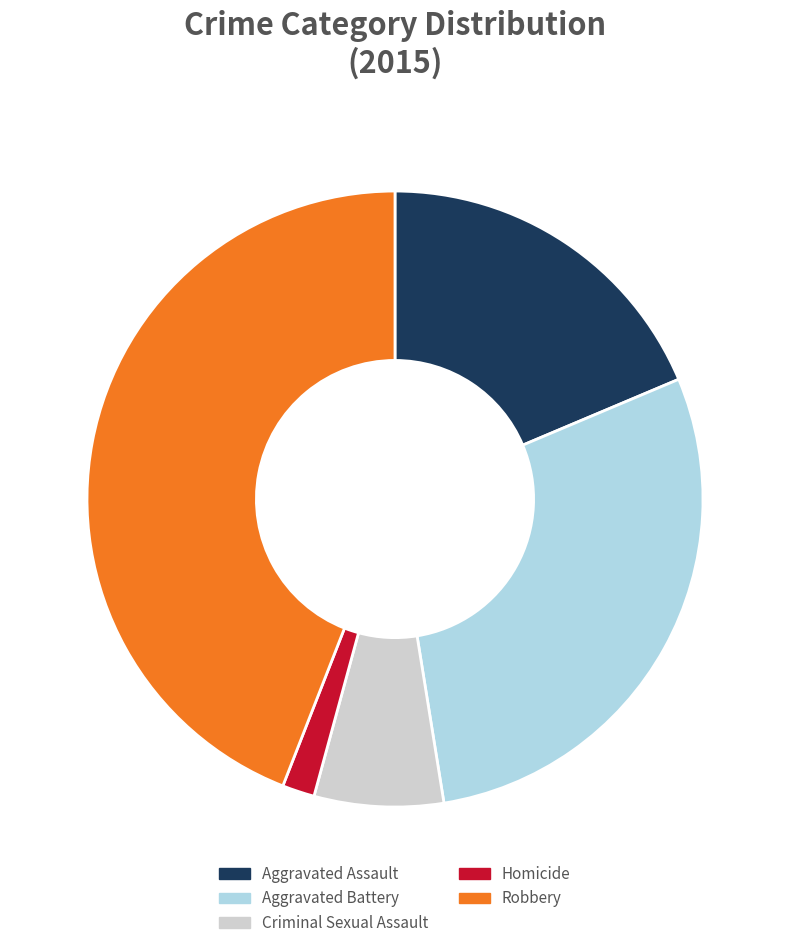

Which slice is the smallest?

Homicide